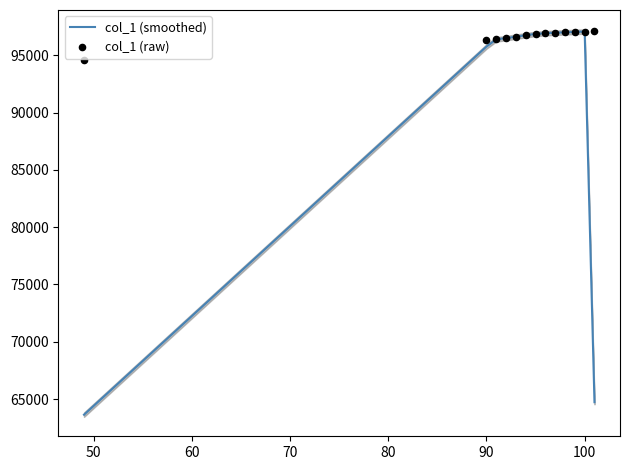

What is the lowest value of the col_1 (smoothed) series?

63636.2